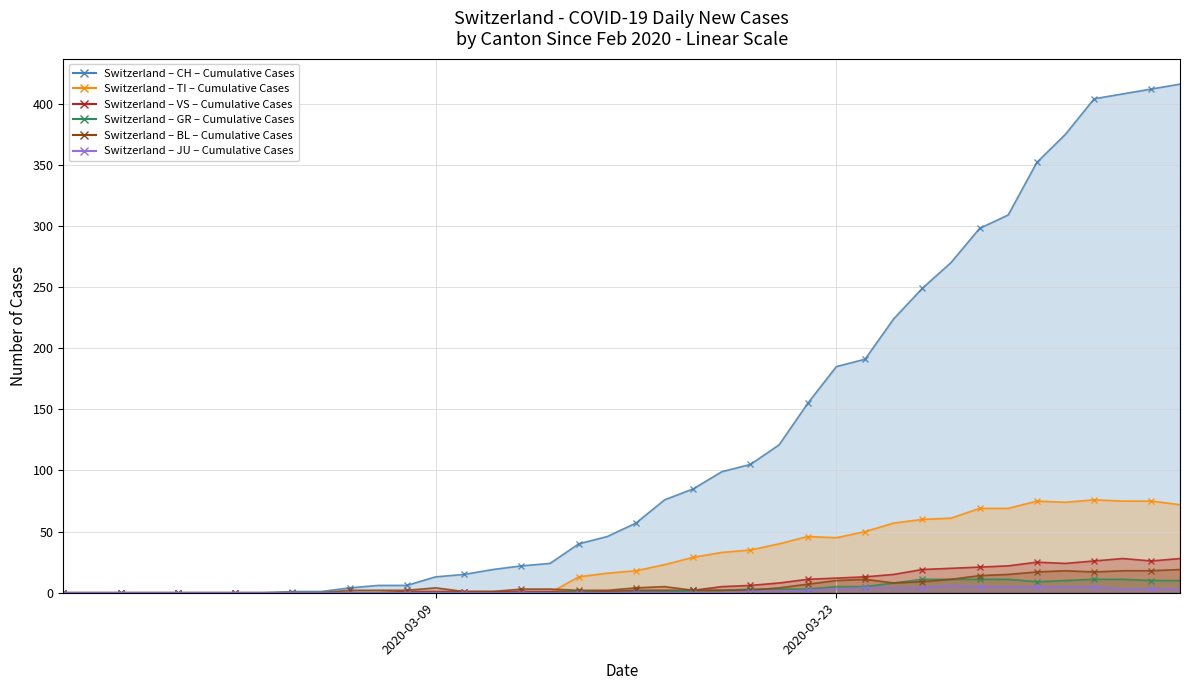

Reading left to right, what are all the values shown in this chart?

CH: 0	0	0	0	0	0	0	0	1	1	4	6	6	13	15	19	22	24	40	46	57	76	85	99	105	121	155	185	191	224	249	270	298	309	352	375	404	408	412	416
TI: 0	0	0	0	0	0	0	0	0	0	0	0	0	0	0	0	0	0	13	16	18	23	29	33	35	40	46	45	50	57	60	61	69	69	75	74	76	75	75	72
GR: 0	0	0	0	0	0	0	0	0	0	0	0	0	0	0	0	0	0	1	0	1	1	2	2	3	3	3	5	5	8	11	11	11	11	9	10	11	11	10	10
JU: 0	0	0	0	0	0	0	0	0	0	0	0	0	0	0	0	0	0	0	0	0	0	0	0	1	1	2	3	4	4	4	6	5	5	5	5	5	3	3	3
VS: 0	0	0	0	0	0	0	0	0	0	0	0	1	1	1	1	1	1	1	1	2	2	2	5	6	8	11	12	13	15	19	20	21	22	25	24	26	28	26	28
BL: 0	0	0	0	0	0	0	0	0	0	2	2	2	4	1	1	3	3	2	2	4	5	2	2	2	4	7	10	11	8	9	11	14	15	17	18	17	18	18	19